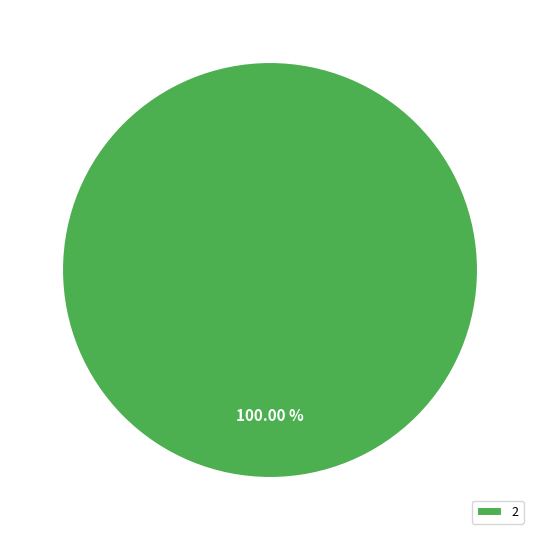

Rank the categories by value from lowest to highest.

2